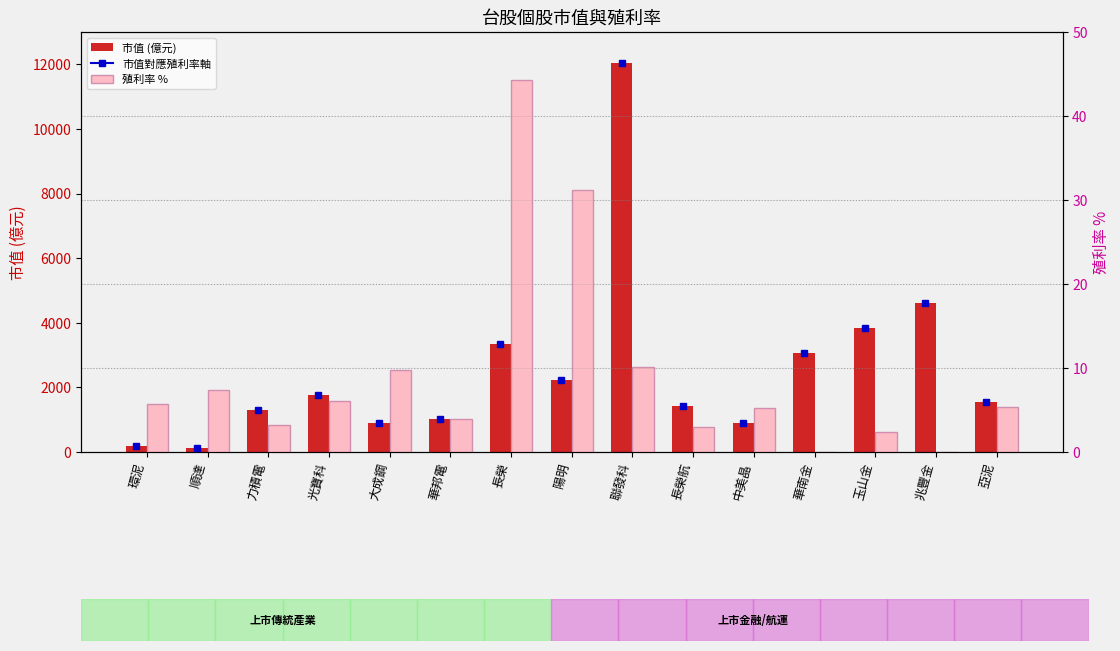

What is the sum of the 殖利率 % values at 順達 and 玉山金?

9.7